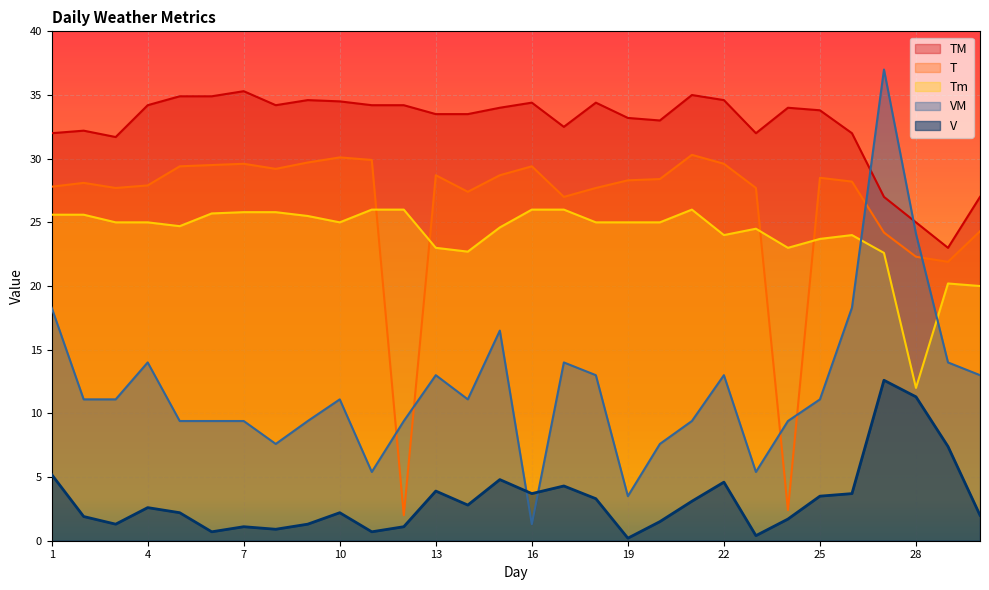

What is the minimum value shown in the chart?

0.2